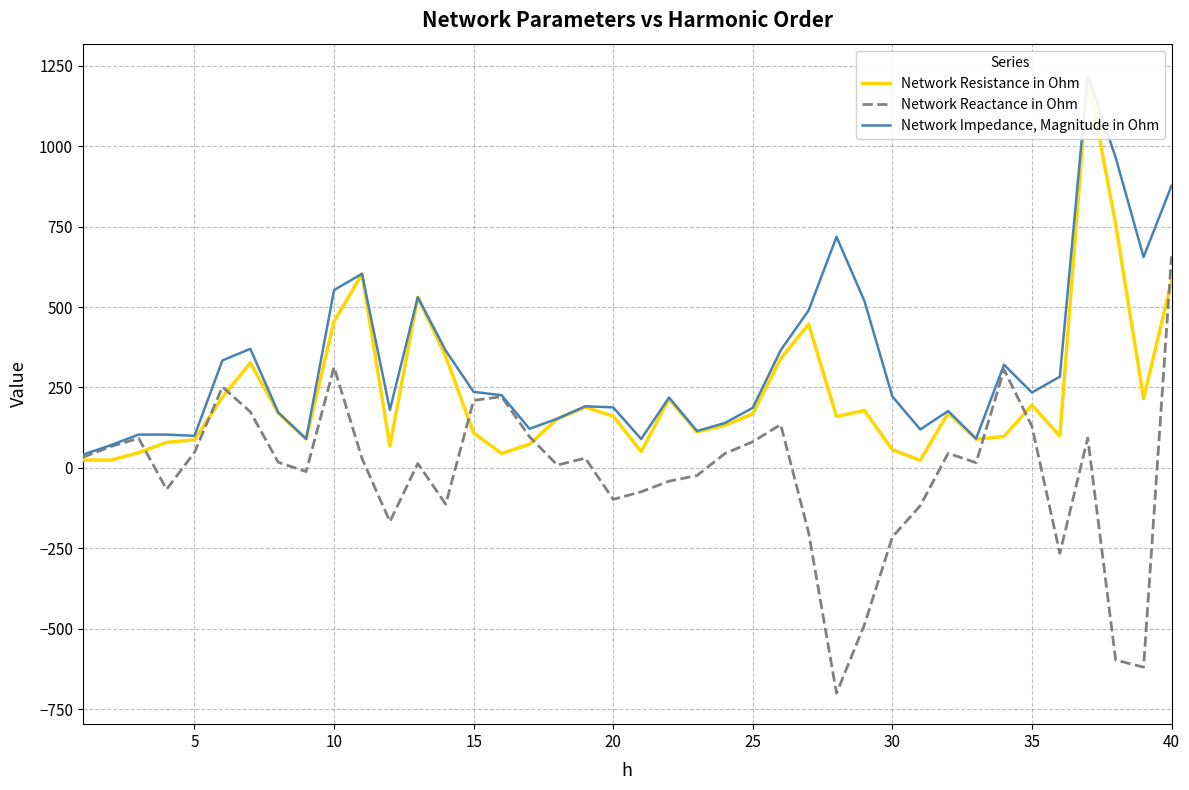

List the series in order of their overall mean, highest first.

Network Impedance, Magnitude in Ohm, Network Resistance in Ohm, Network Reactance in Ohm